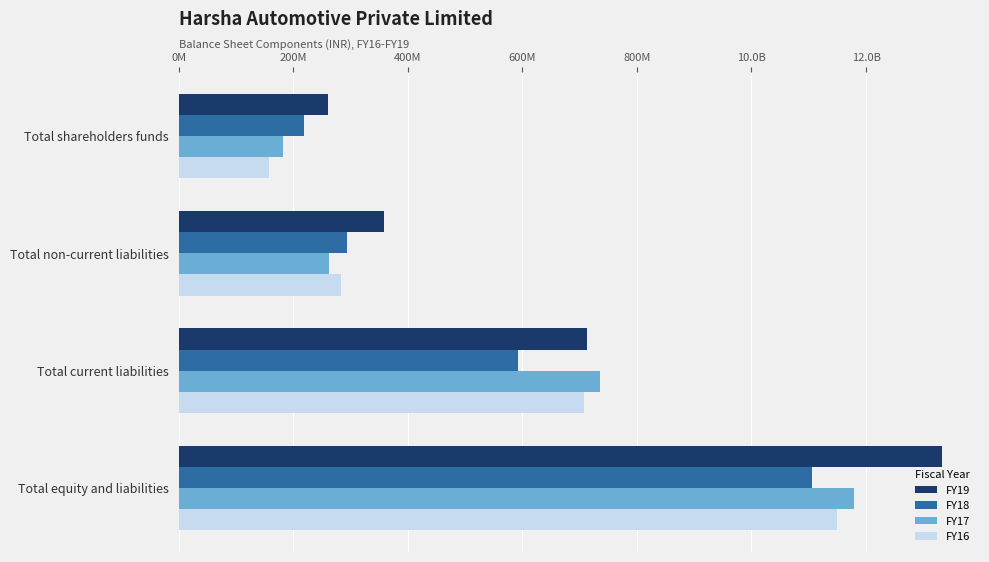

What is the maximum value for FY18?

1106013673